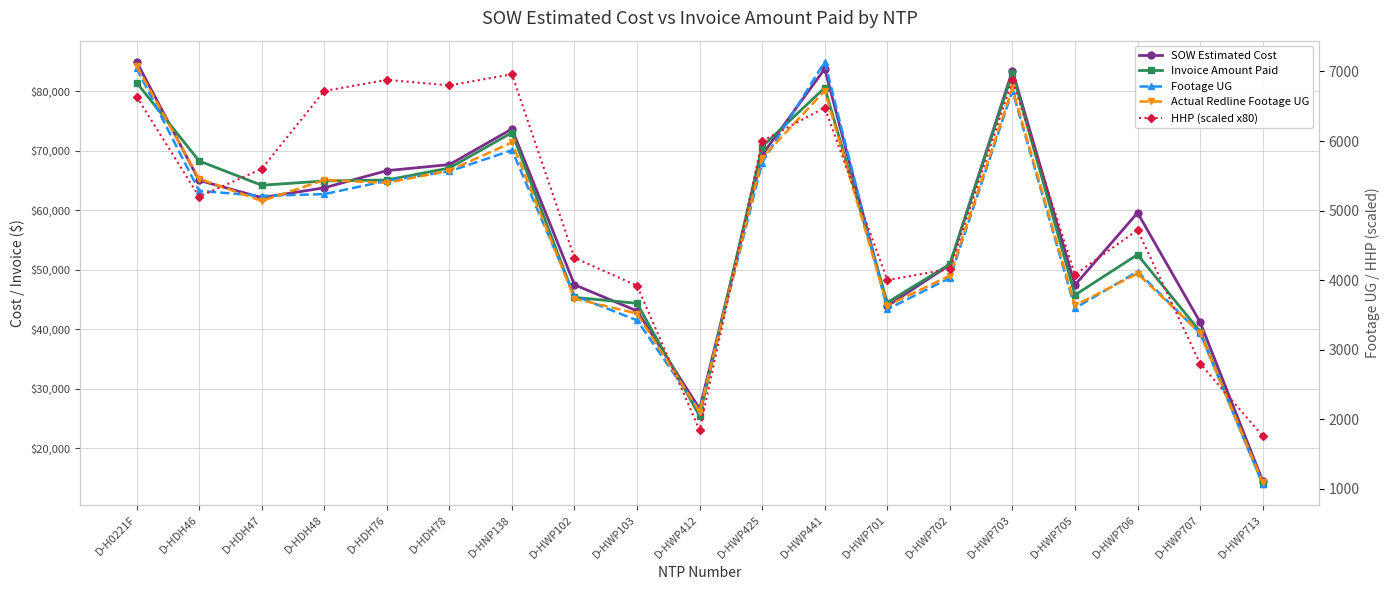

How many intersections are there between HHP (scaled x80) and Actual Redline Footage UG?

7